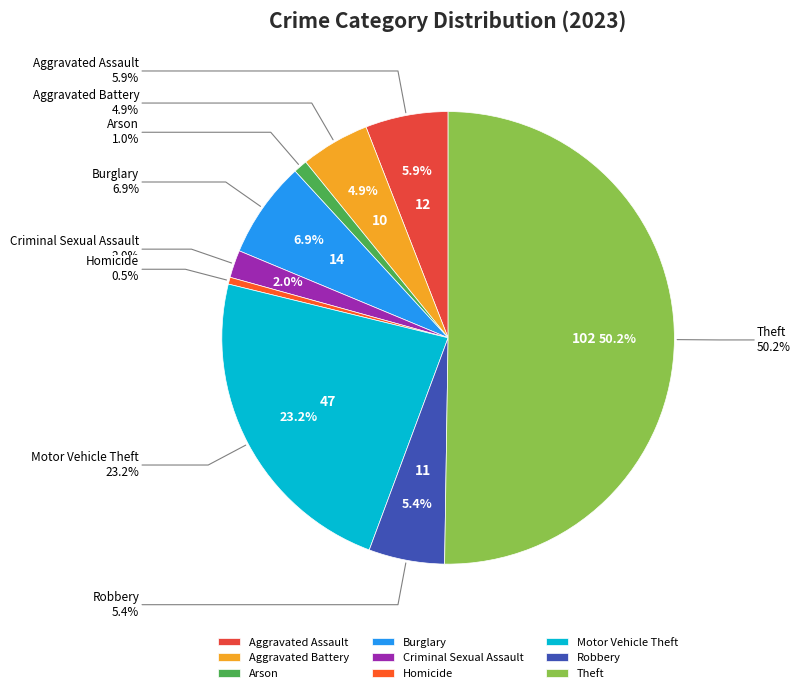

Is there a majority slice in this chart?

Yes